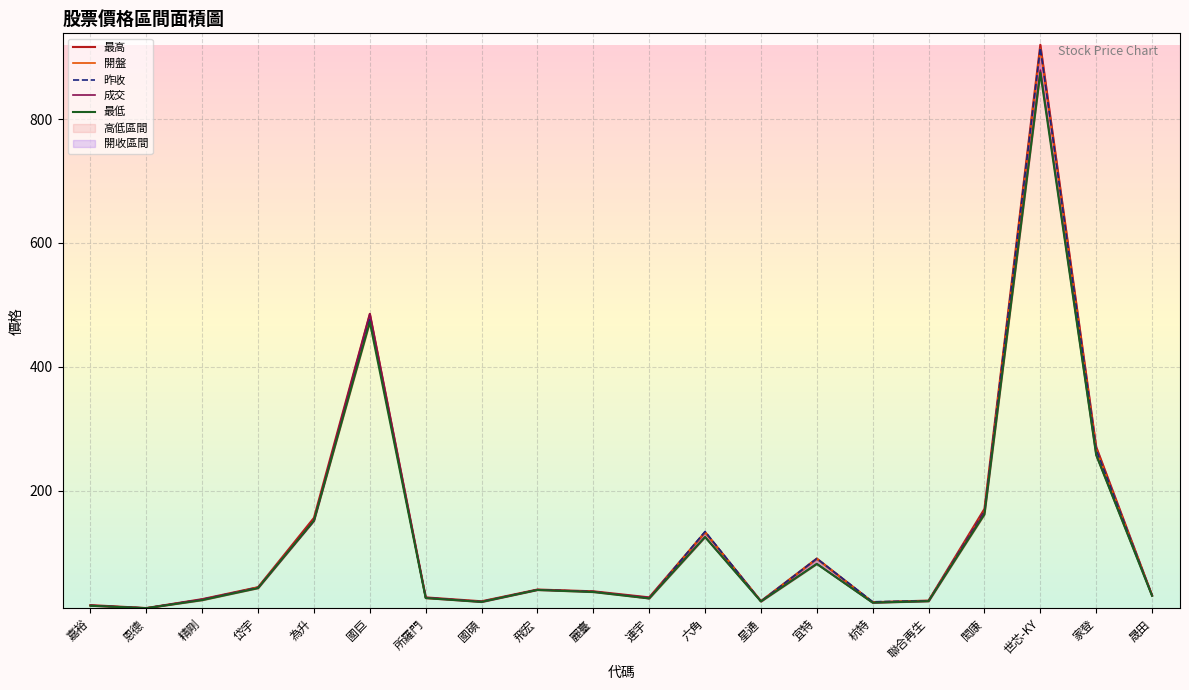

What is the maximum value for 成交?

879.0